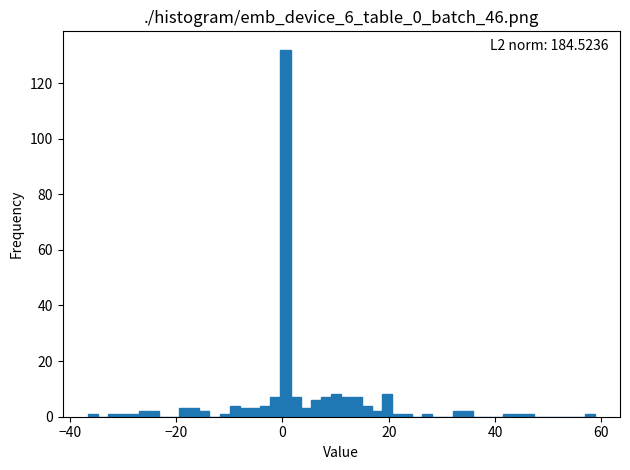

Read against the x-axis, roughly where is the centre of the tallest bar?

0